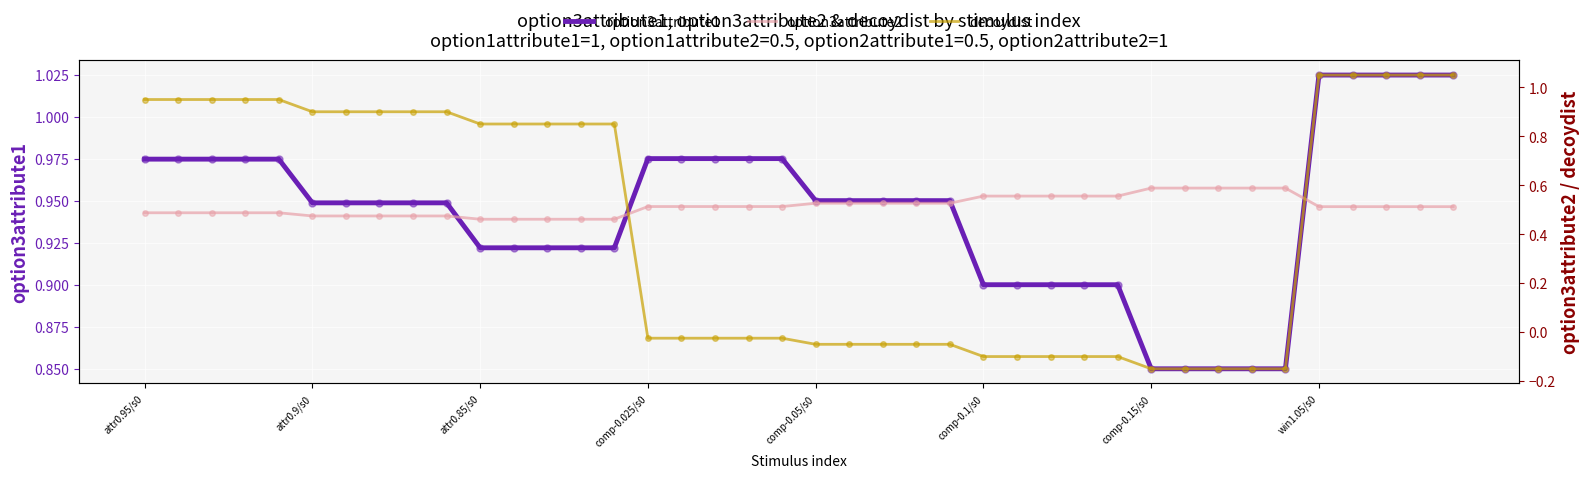

What are all the series names shown in the legend?

option3attribute1, option3attribute2, decoydist